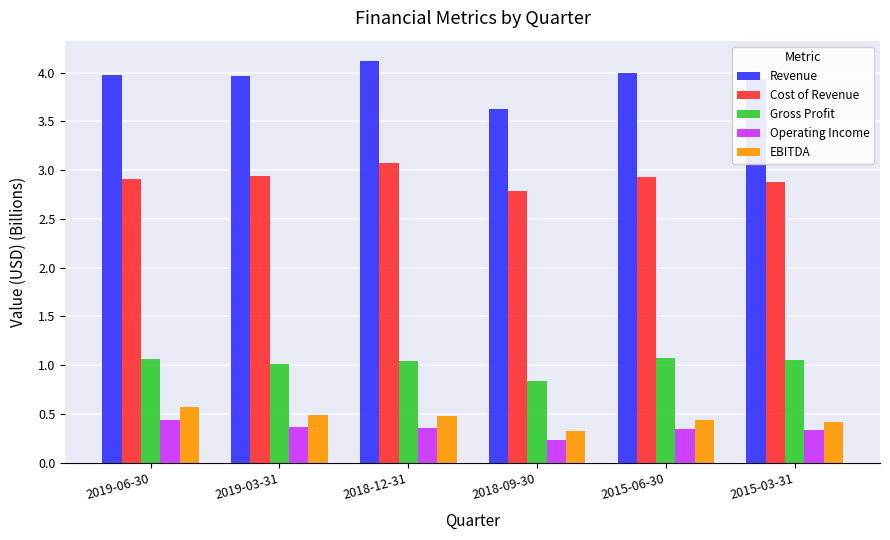

Is it true that Cost of Revenue equals 4.4 at 2018-09-30?

False